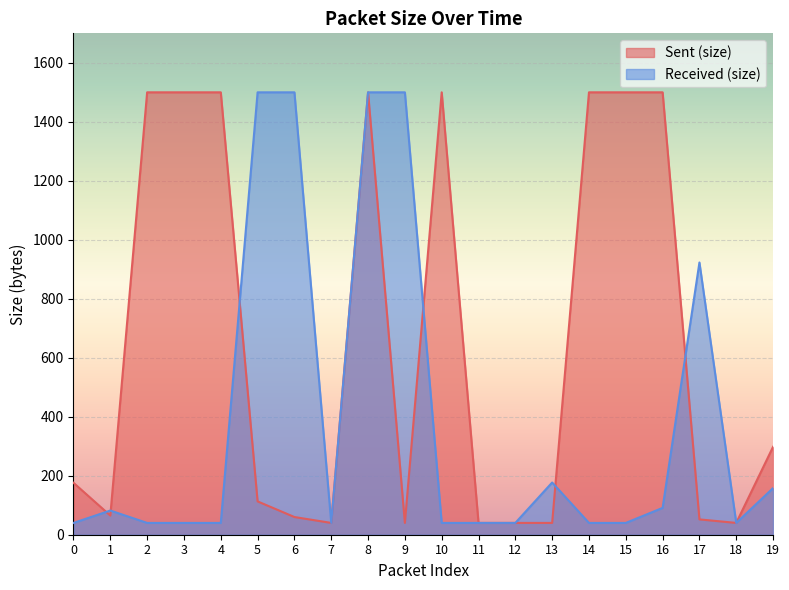

At which category does Received (size) reach its first local valley?

7